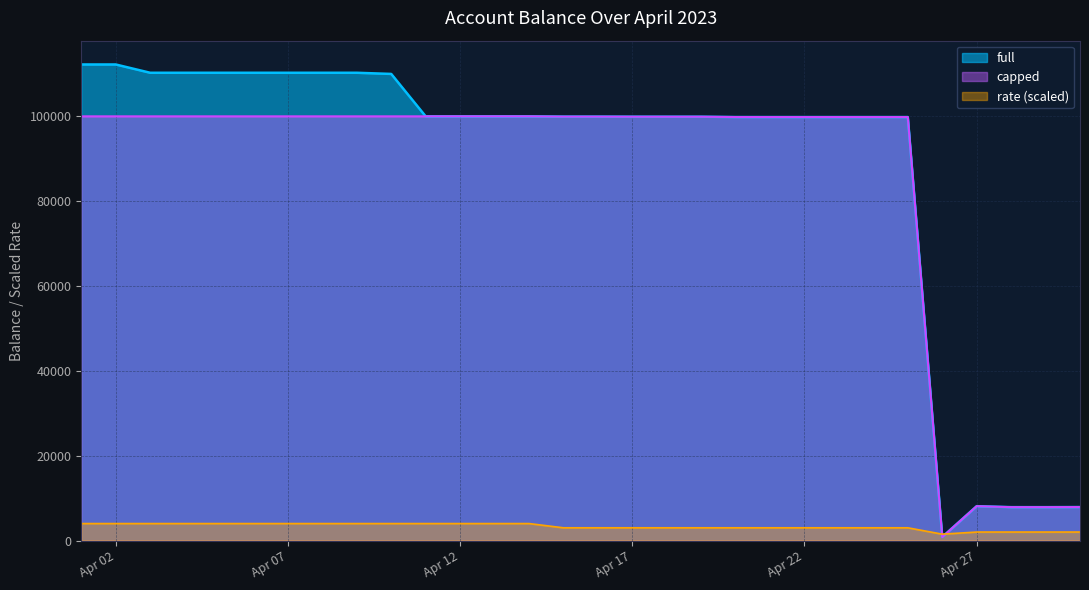

Which series ends up on top after the final intersection of capped and rate?

capped